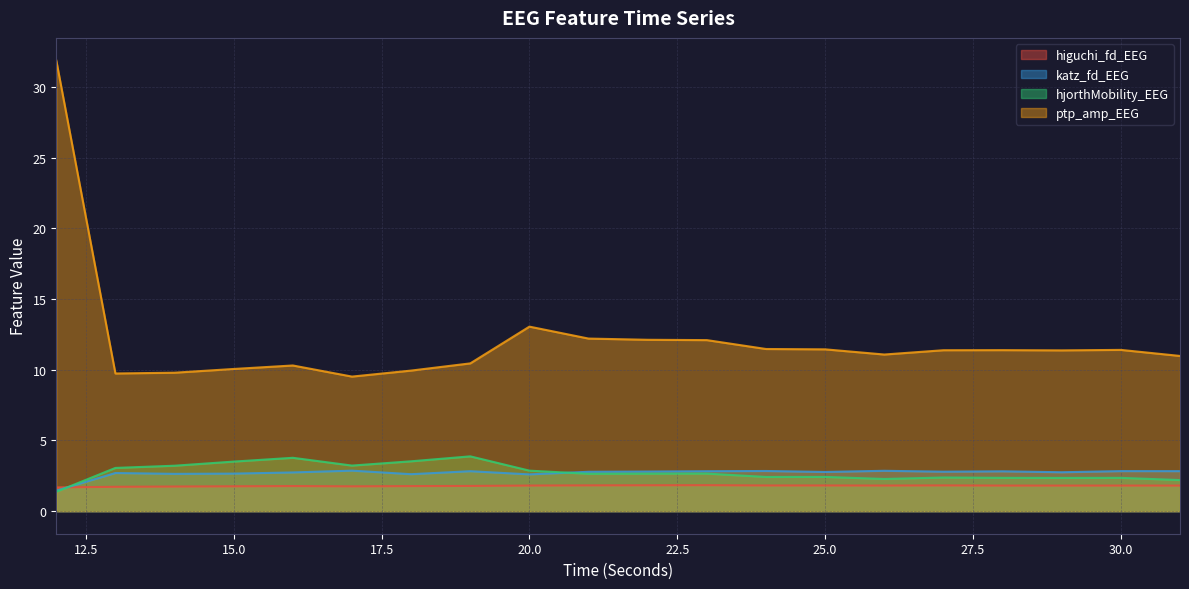

How many intersections are there between higuchi_fd_EEG and hjorthMobility_EEG?

1